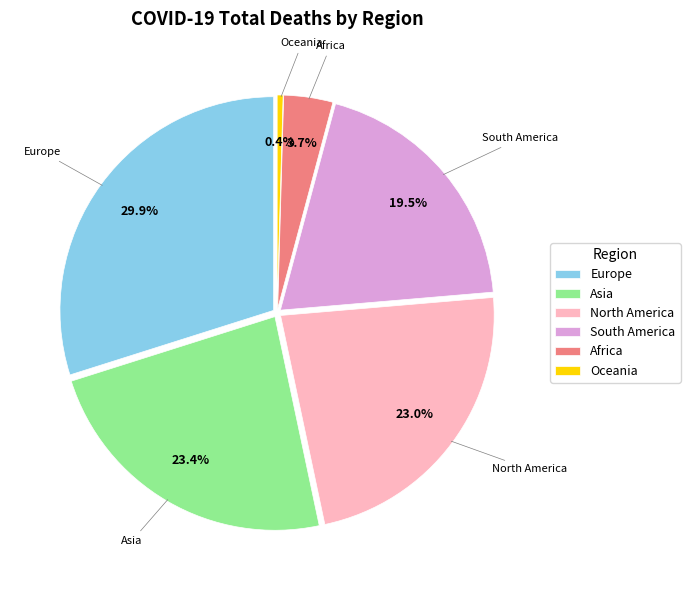

Count the number of slices in the pie.

6